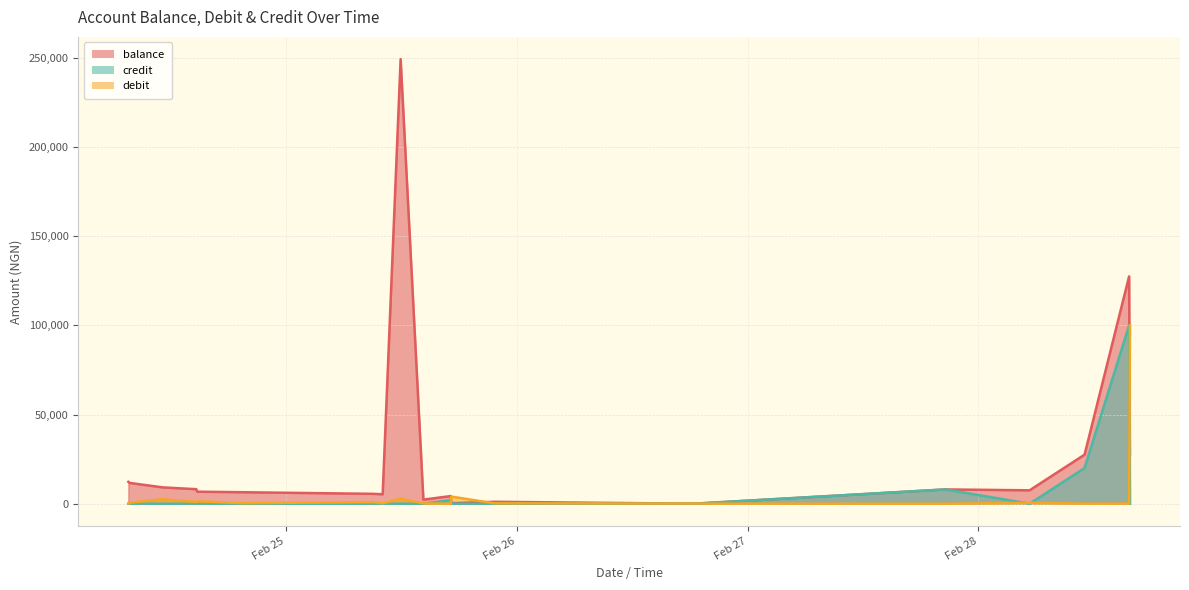

True or false: balance has a value of 167864.9 at 2025-02-28 15:41.

False